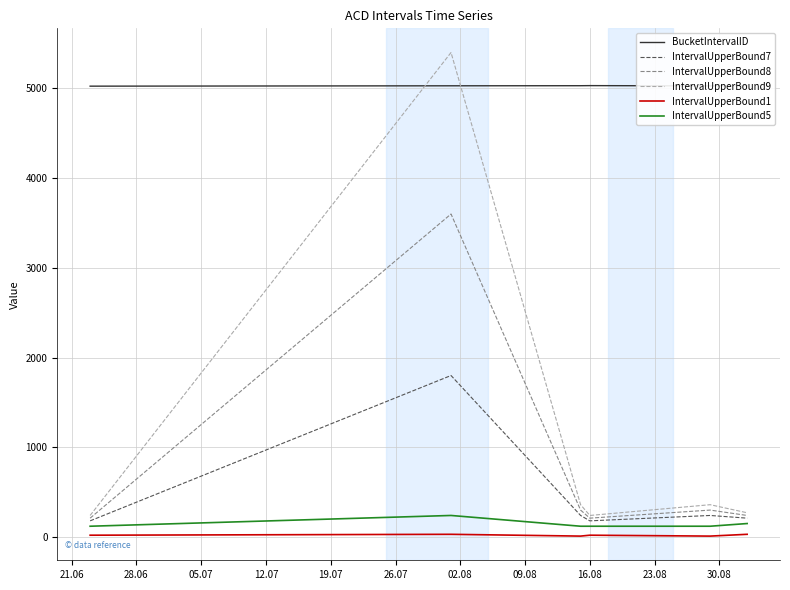

True or false: IntervalUpperBound7 and IntervalUpperBound1 cross at least once.

False